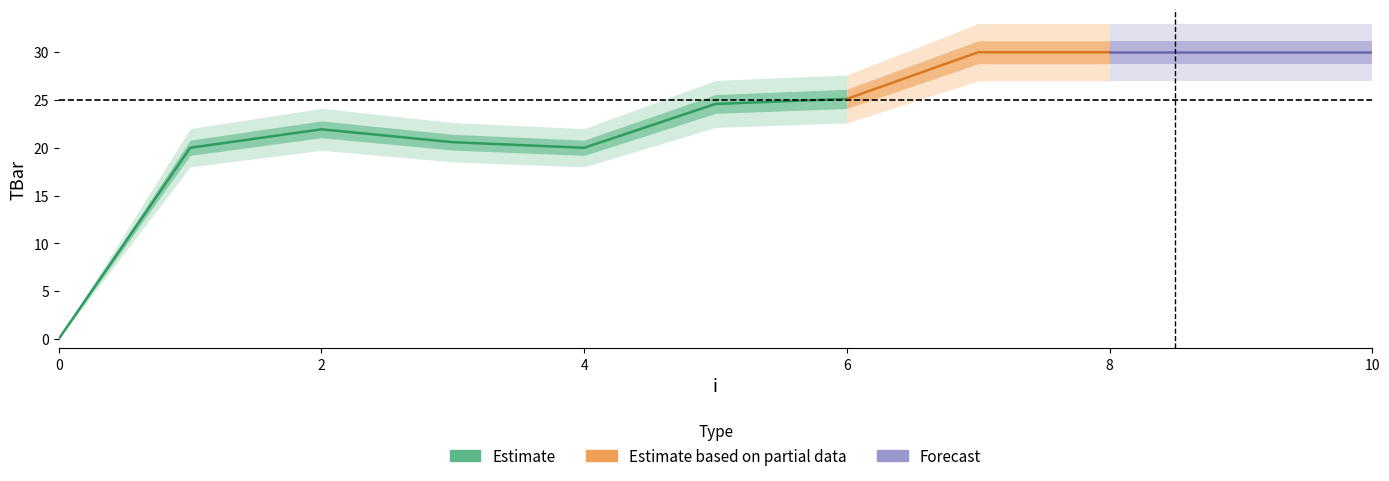

The chart shows a value of 6.1 at 5. True or false?

False